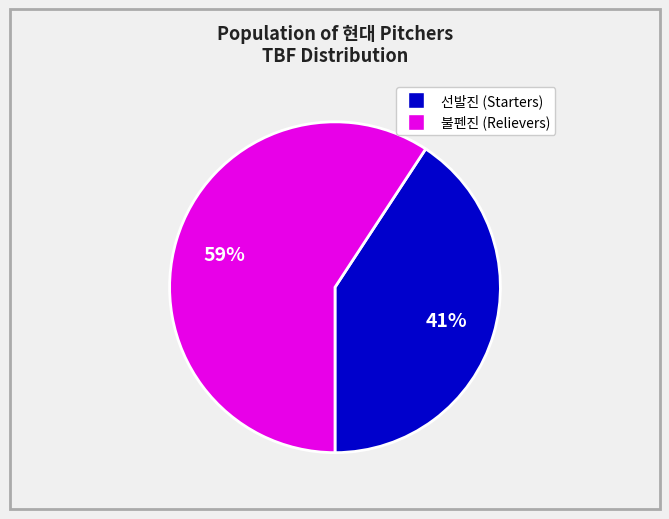

To the nearest percent, what is the average slice percentage?

50%